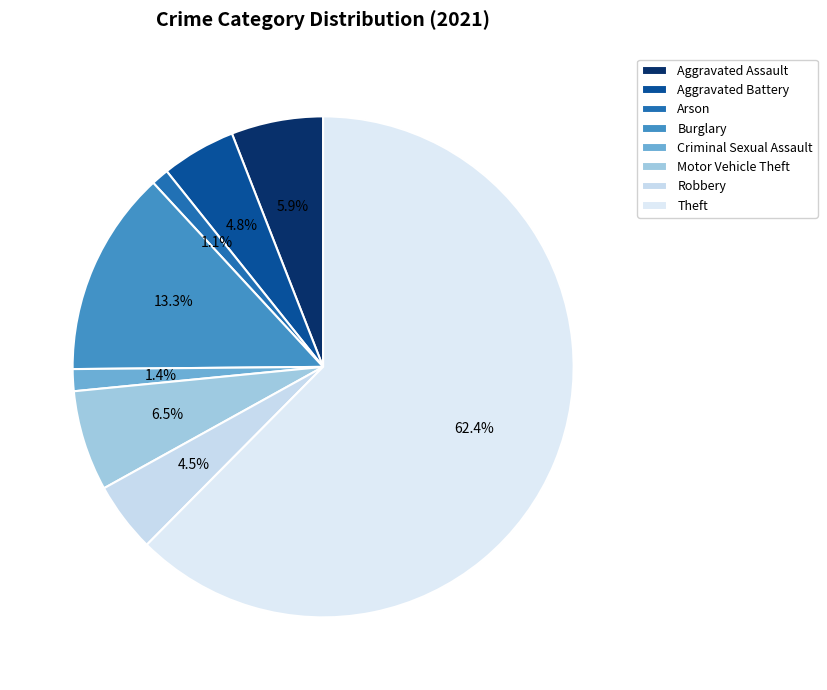

Which slice represents more than half of the pie?

Theft